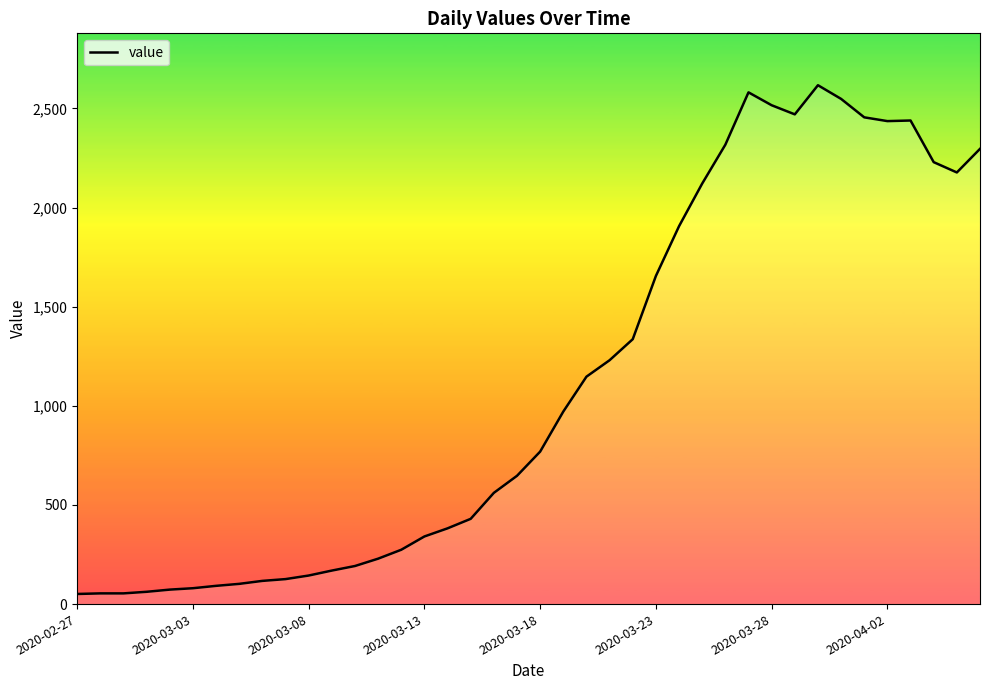

What is the difference between the maximum and minimum values?

2566